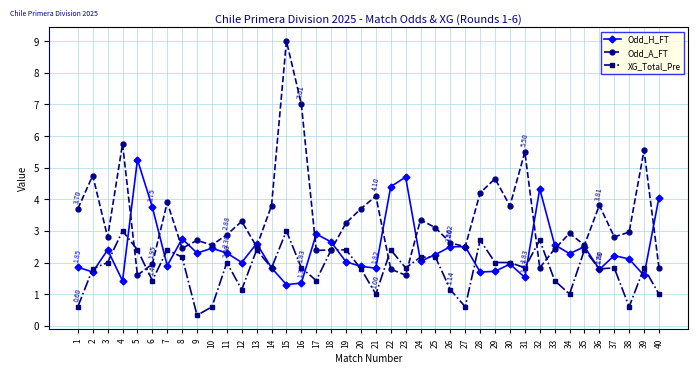

Rank the series by their maximum value, from highest to lowest.

Odd_A_FT, Odd_H_FT, XG_Total_Pre